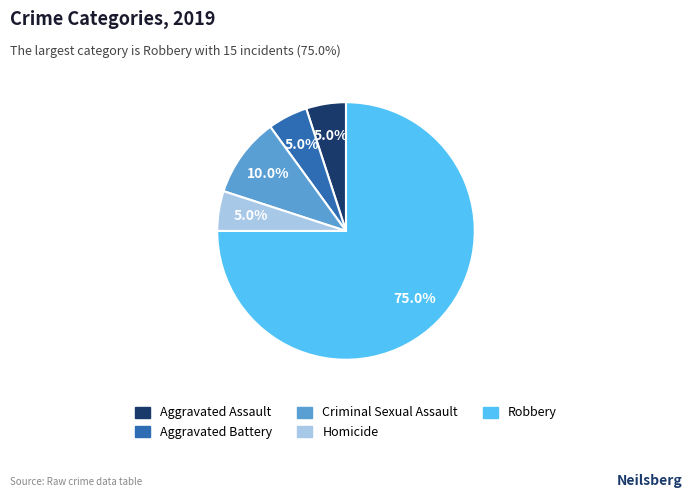

What is the ratio of the value at Criminal Sexual Assault to the value at Aggravated Battery?

2.0